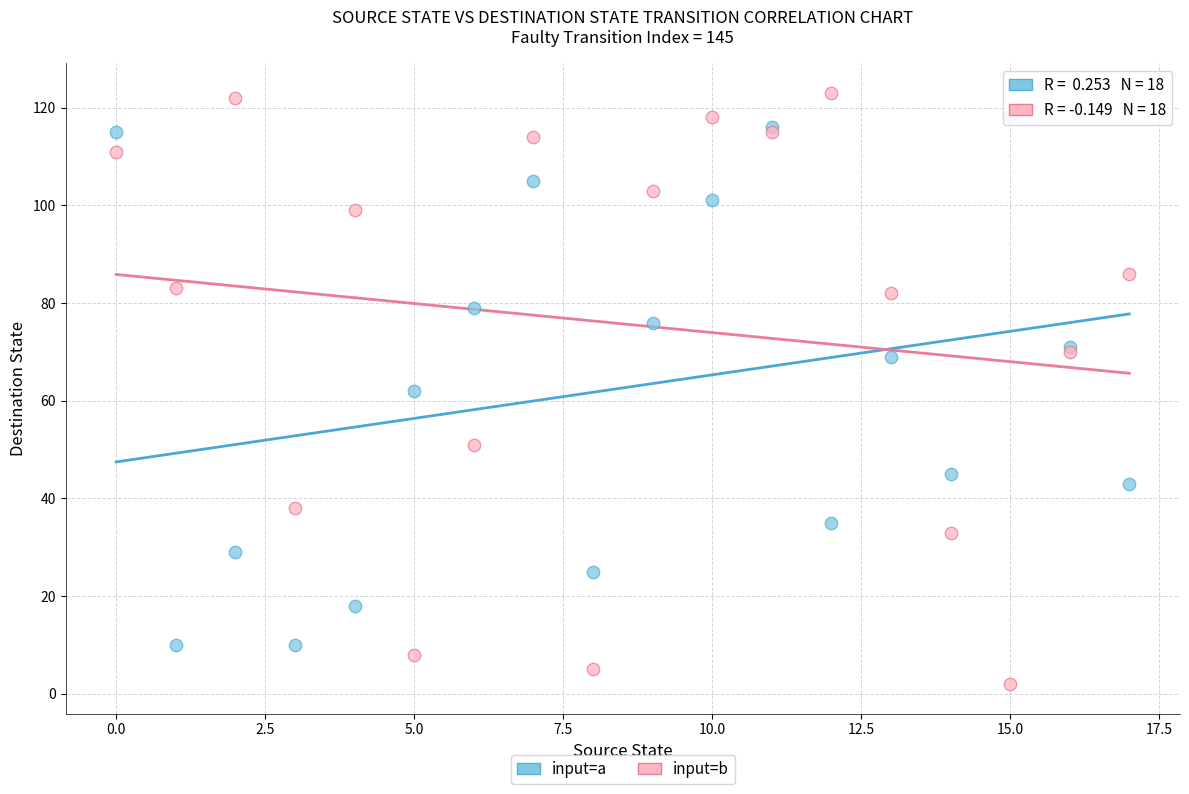

Which series reaches the minimum Y coordinate?

input=b